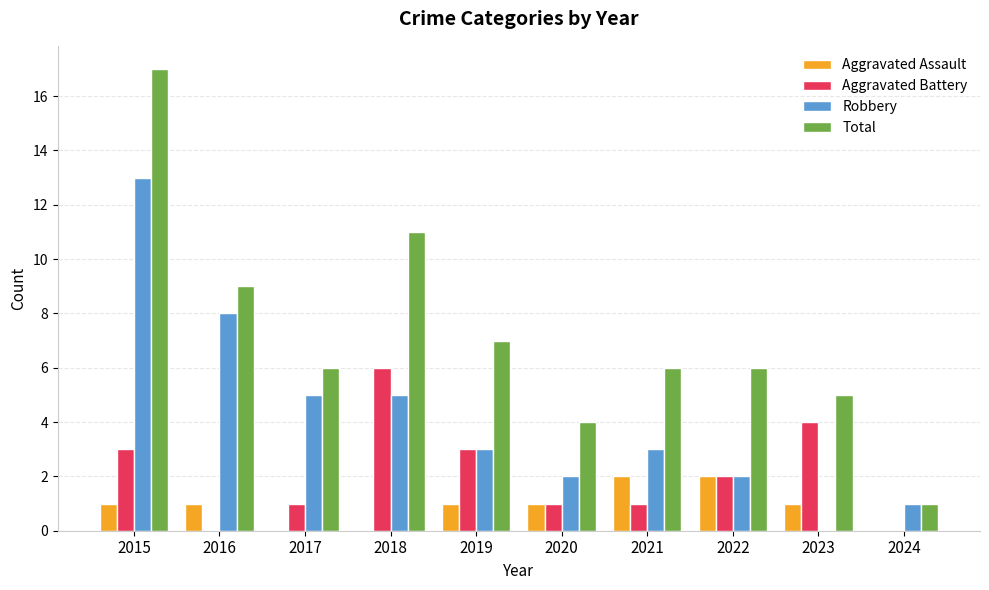

What is the sum of the Aggravated Battery values at 2021 and 2017?

2